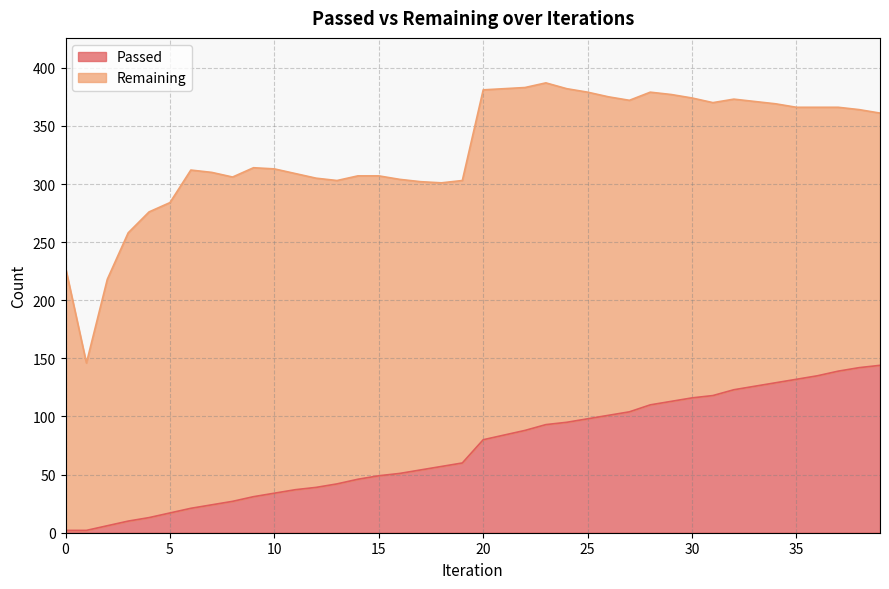

True or false: the data shows 123 at 32.

True